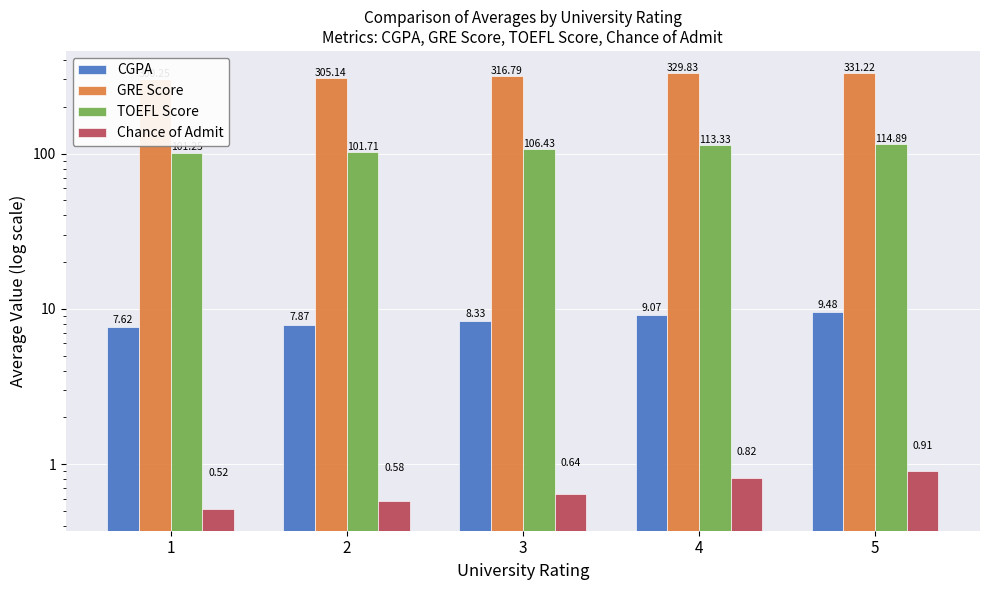

What is the difference between the GRE Score values at 2 and 3?

11.6